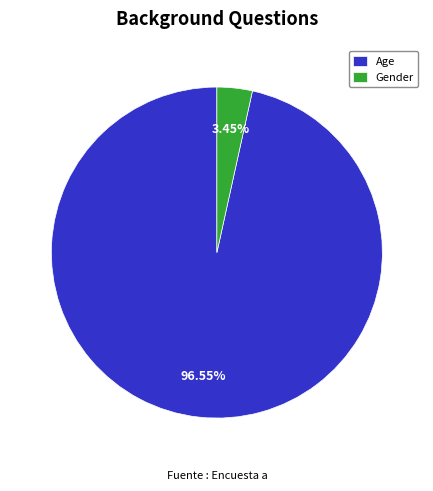

Combined, do Gender and Age account for over 50%?

Yes